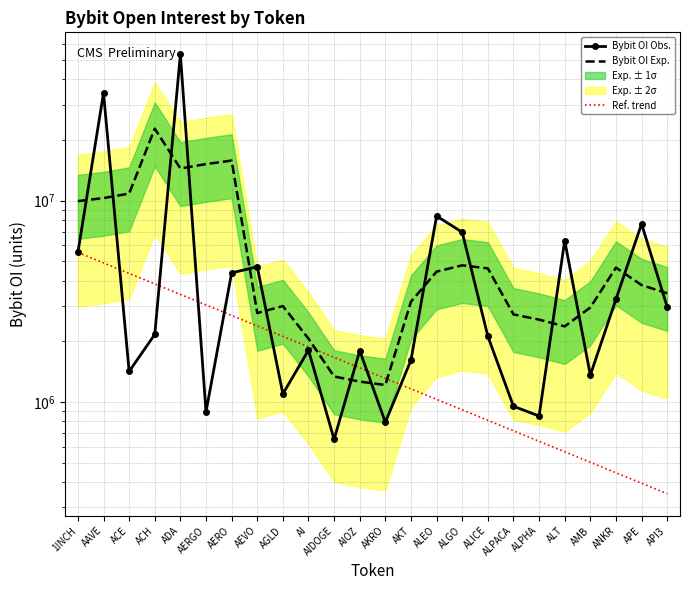

Reading left to right, list all the values displayed in this chart.

Bybit OI Obs.: 1INCH=5531138.0	AAVE=34264783.0	ACE=1418457.0	ACH=2165262.0	ADA=53348654.0	AERGO=892728.0	AERO=4377801.0	AEVO=4697981.0	AGLD=1097178.0	AI=1808387.0	AIDOGE=652597.0	AIOZ=1797327.0	AKRO=792755.0	AKT=1614481.0	ALEO=8392565.0	ALGO=6970123.0	ALICE=2121395.0	ALPACA=952163.0	ALPHA=851732.0	ALT=6335874.0	AMB=1360417.0	ANKR=3238379.0	APE=7668787.0	API3=2966906.0
Bybit OI Exp.: 1INCH=9948980.2	AAVE=10303594.5	ACE=10844910.0	ACH=22799289.0	ADA=14456275.2	AERGO=15196111.2	AERO=15829291.0	AEVO=2766422.0	AGLD=2995336.8	AI=2064035.8	AIDOGE=1338872.2	AIOZ=1262766.5	AKRO=1214290.0	AKT=3149282.0	ALEO=4442481.0	ALGO=4774641.0	ALICE=4609061.5	ALPACA=2723853.2	ALPHA=2565291.0	ALT=2375046.5	AMB=2946600.5	ANKR=4650864.2	APE=3808622.2	API3=3468518.0
Ref. trend: 1INCH=5531138.0	AAVE=4905679.3	ACE=4350947.3	ACH=3858944.0	ADA=3422576.3	AERGO=3035552.9	AERO=2692293.9	AEVO=2387850.5	AGLD=2117833.4	AI=1878349.7	AIDOGE=1665946.8	AIOZ=1477562.2	AKRO=1310480.1	AKT=1162291.6	ALEO=1030860.2	ALGO=914291.0	ALICE=810903.3	ALPACA=719206.7	ALPHA=637879.2	ALT=565748.1	AMB=501773.5	ANKR=445033.2	APE=394709.0	API3=350075.5